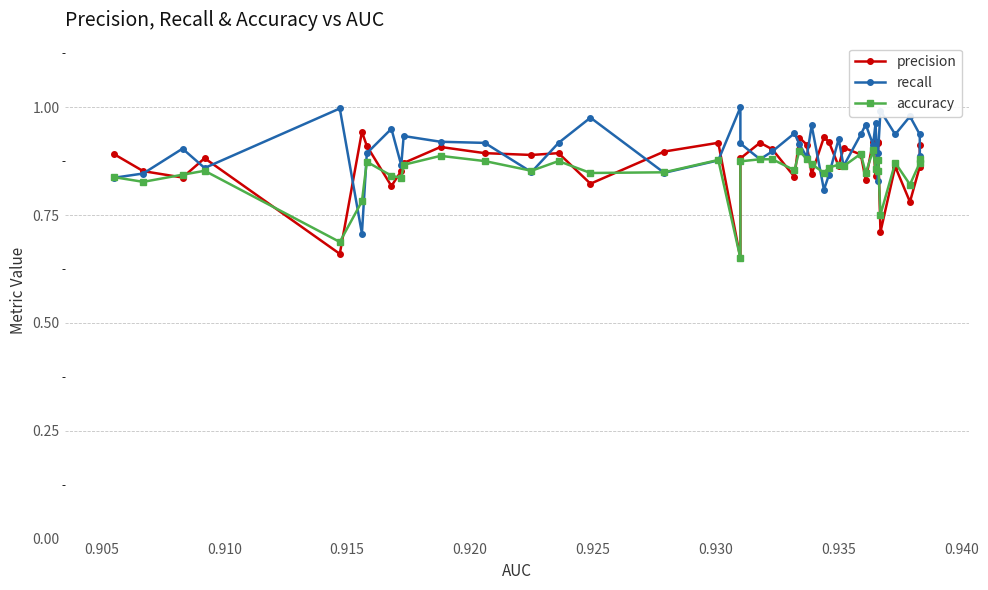

Reading left to right, list all the values displayed in this chart.

precision: 0.9	0.9	0.8	0.9	0.7	0.9	0.9	0.8	0.9	0.9	0.9	0.9	0.9	0.9	0.8	0.9	0.9	0.7	0.9	0.9	0.9	0.8	0.9	0.9	0.8	0.9	0.9	0.9	0.9	0.9	0.8	0.9	0.8	0.9	0.9	0.7	0.9	0.8	0.9	0.9
recall: 0.8	0.8	0.9	0.9	1.0	0.7	0.9	1.0	0.9	0.9	0.9	0.9	0.8	0.9	1.0	0.8	0.9	1.0	0.9	0.9	0.9	0.9	0.9	0.9	1.0	0.8	0.8	0.9	0.9	0.9	1.0	0.9	1.0	0.8	0.9	1.0	0.9	1.0	0.9	0.9
accuracy: 0.8	0.8	0.8	0.9	0.7	0.8	0.9	0.8	0.8	0.9	0.9	0.9	0.9	0.9	0.8	0.8	0.9	0.7	0.9	0.9	0.9	0.9	0.9	0.9	0.9	0.8	0.9	0.9	0.9	0.9	0.8	0.9	0.9	0.9	0.9	0.8	0.9	0.8	0.9	0.9